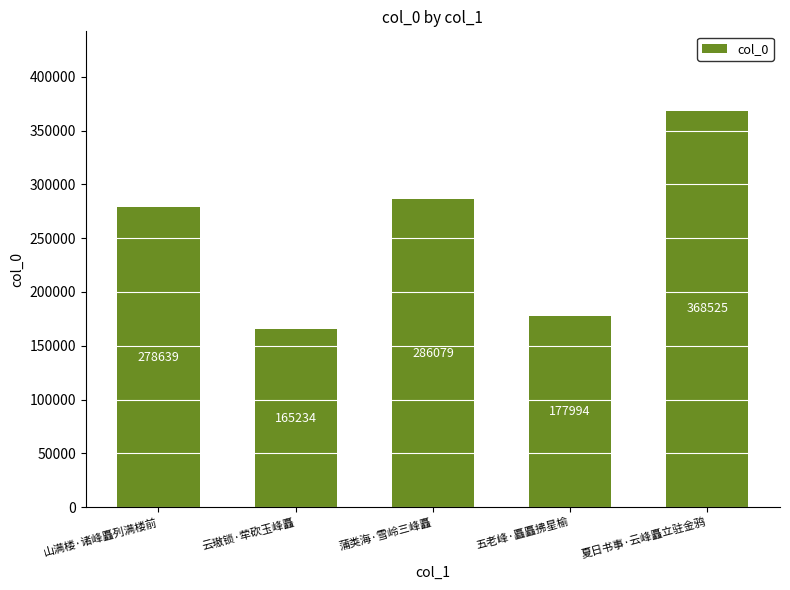

At which category does the chart reach its minimum across all series?

云璈锁·荦砍玉峰矗